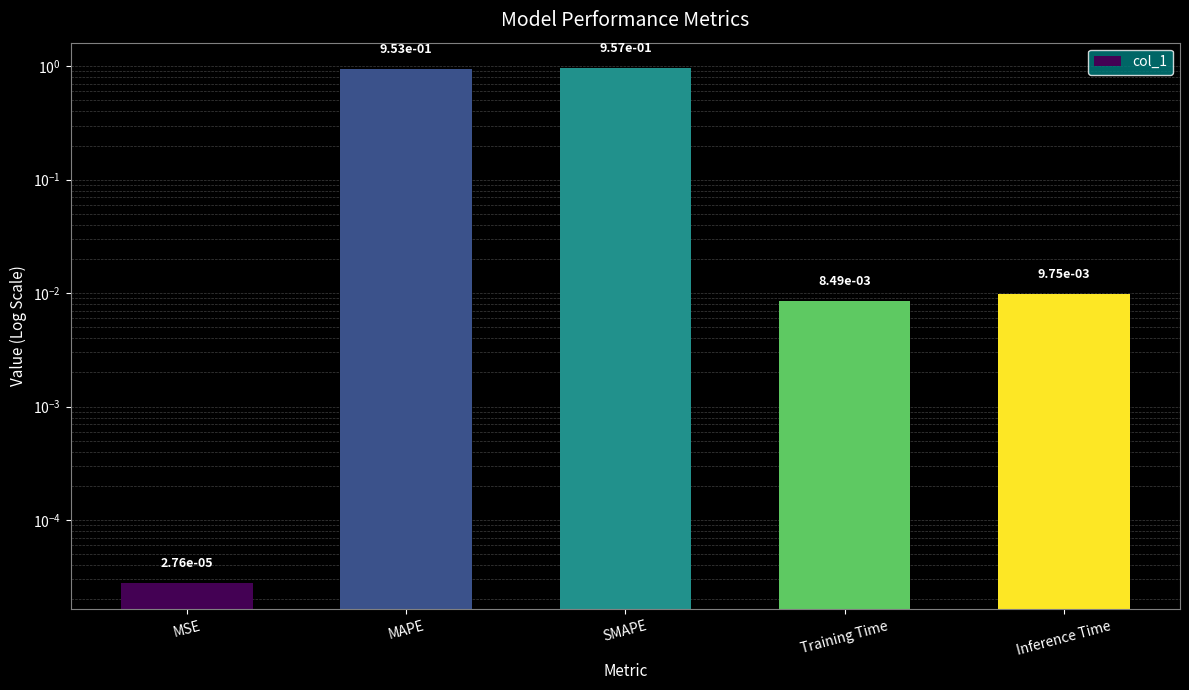

Does the chart contain any negative values?

No